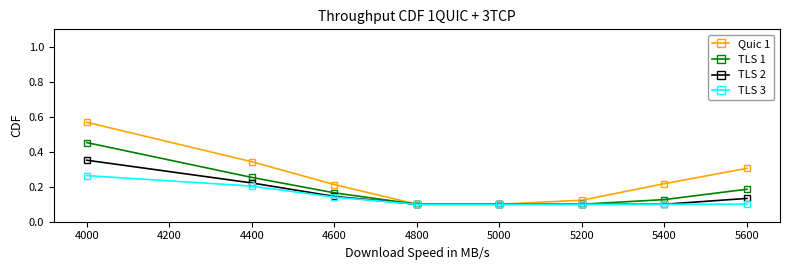

At how many categories does at least one series exceed 0?

8